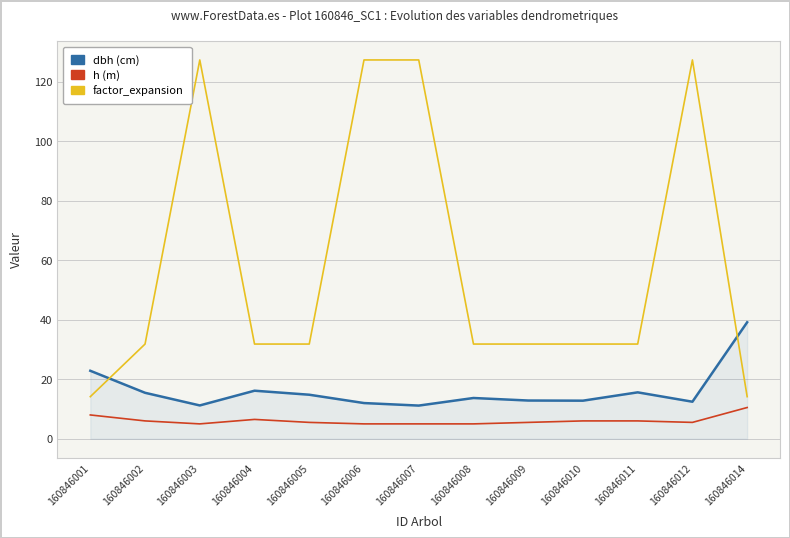

Between 160846002 and 160846010, which series saw the biggest shift?

dbh (cm)